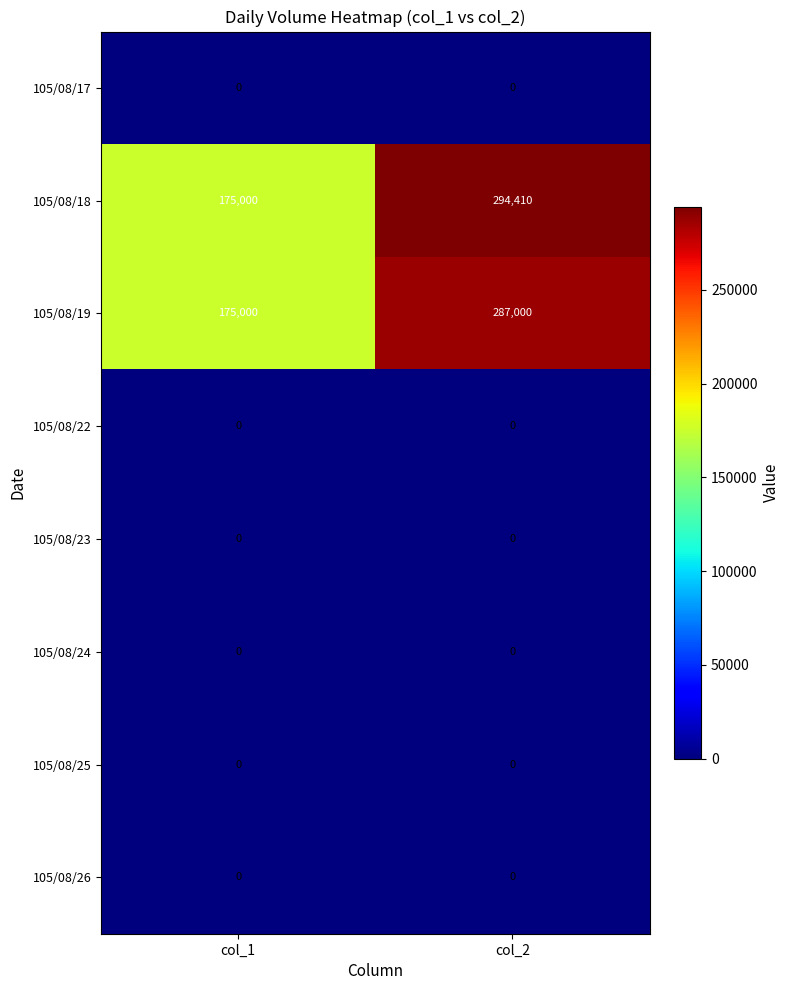

How many distinct data groups are displayed?

8